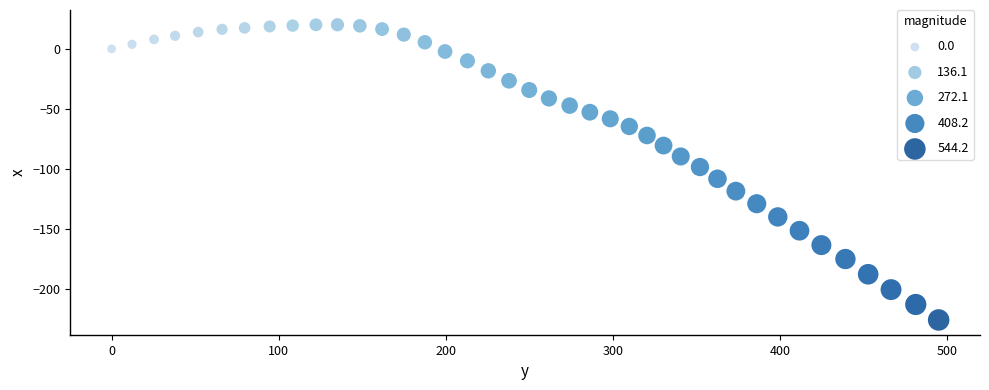

What Y value in the scatter plot is closest to -102?

-98.5